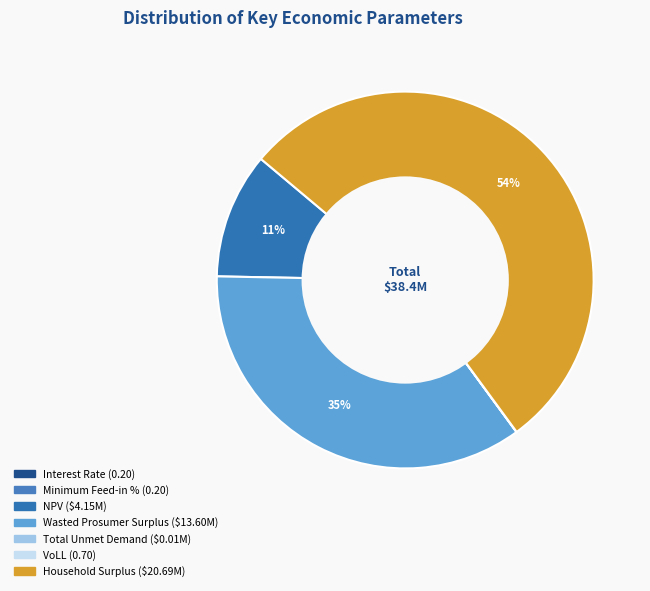

How much of the chart is everything except Interest Rate?

100.0%